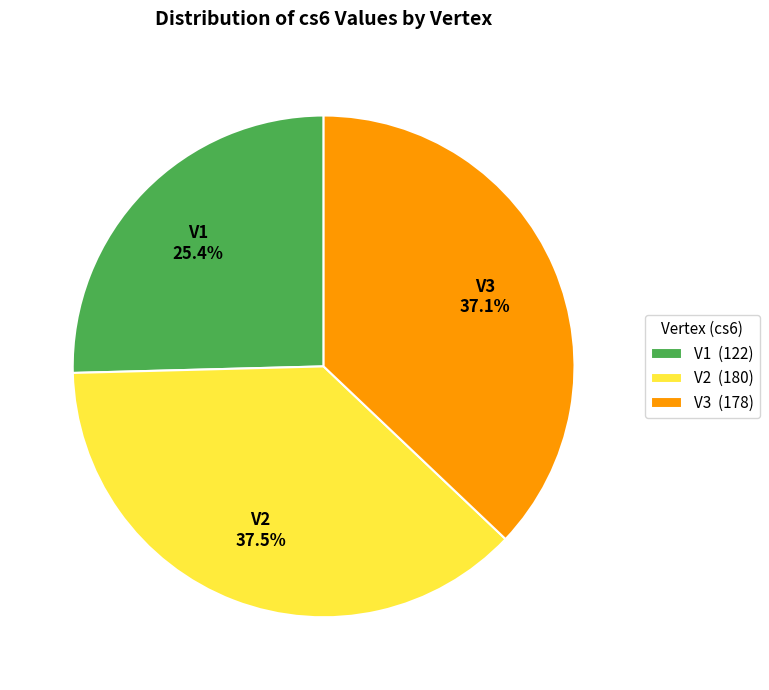

How much of the chart is everything except V3?

62.9%